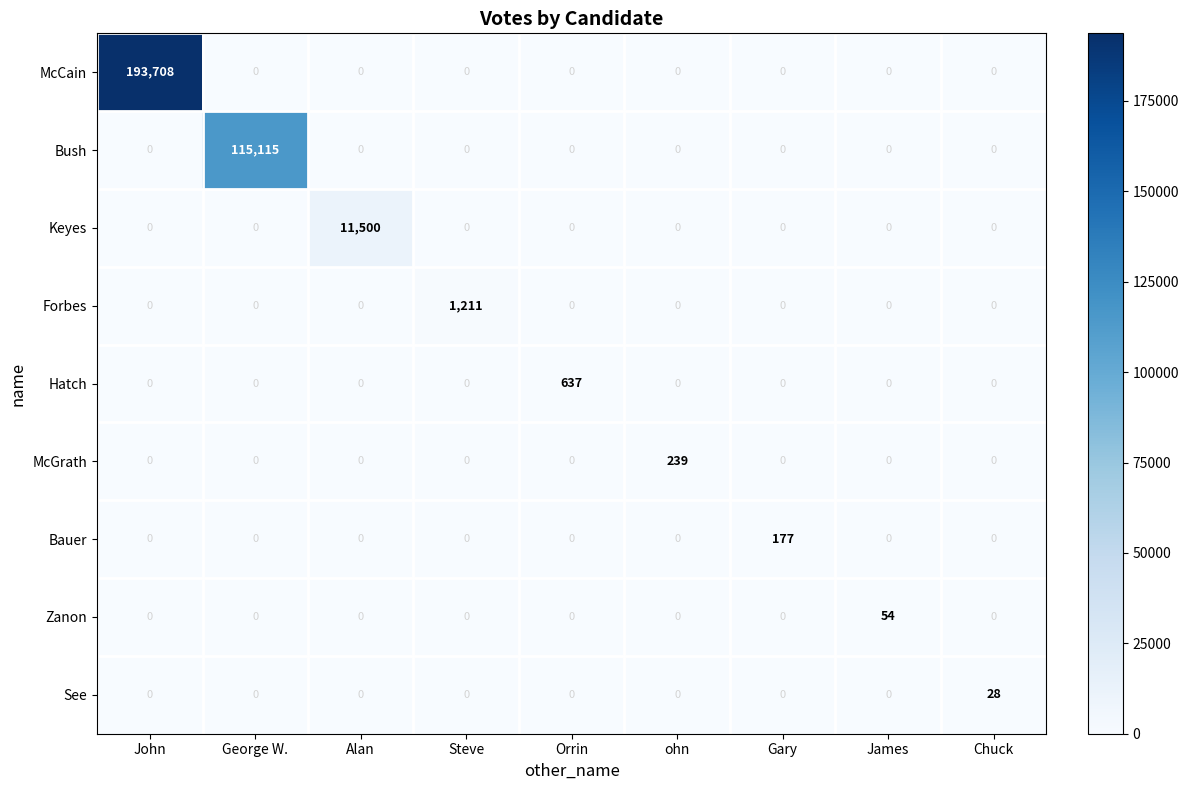

What is the sum of all Keyes values?

11500